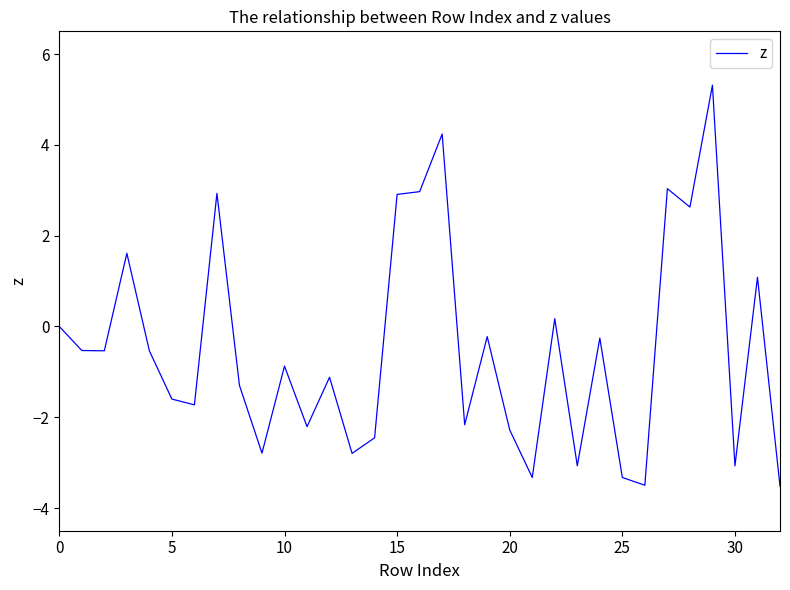

What is the smallest value displayed?

-3.5